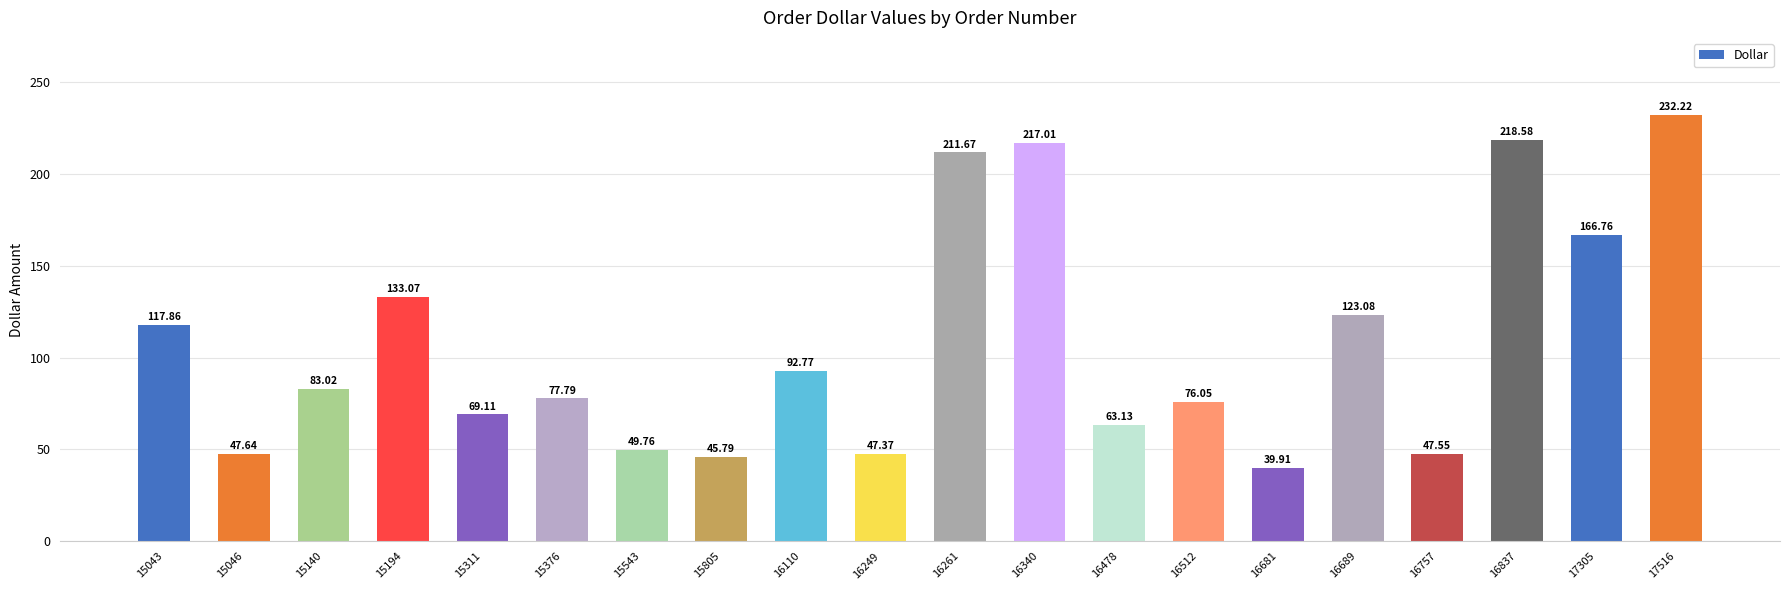

What is the difference between the maximum and second lowest values?

186.4